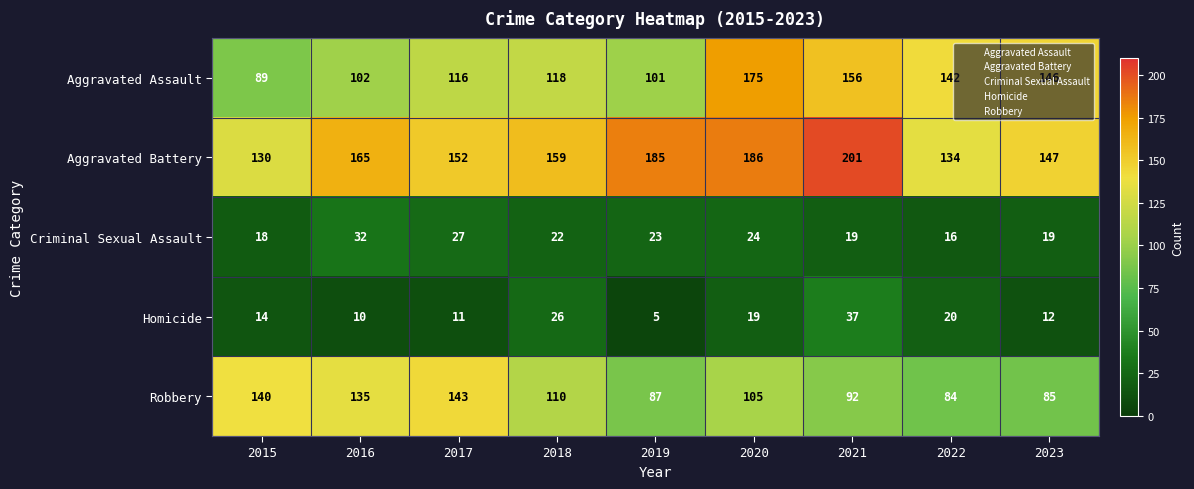

Between 2015 and 2020, which series saw the biggest shift?

Aggravated Assault